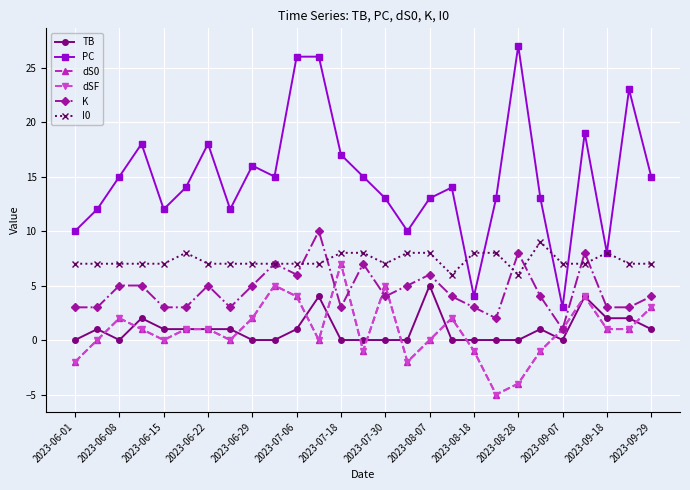

At which label does TB reach its minimum?

2023-06-01